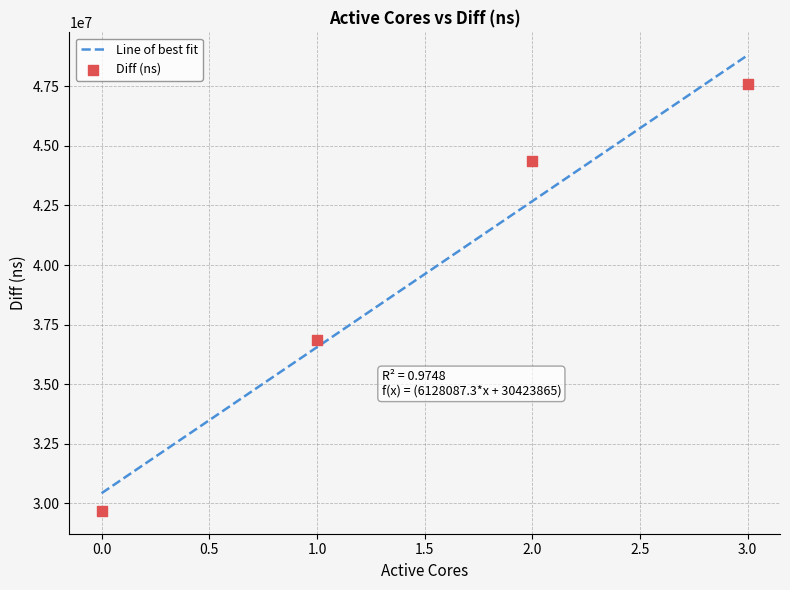

Which has a higher value, 2 or 3?

3